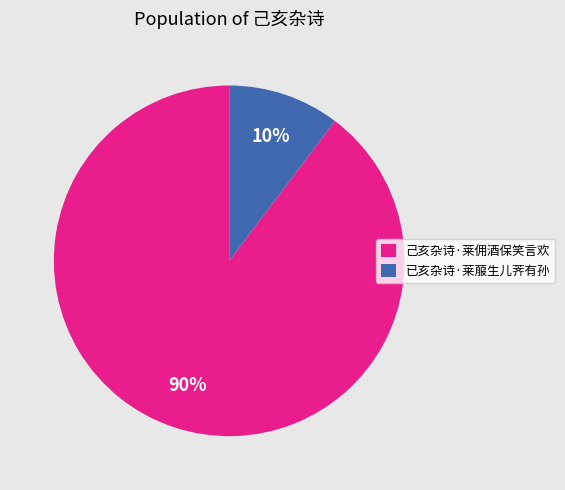

How many segments does this pie chart have?

2